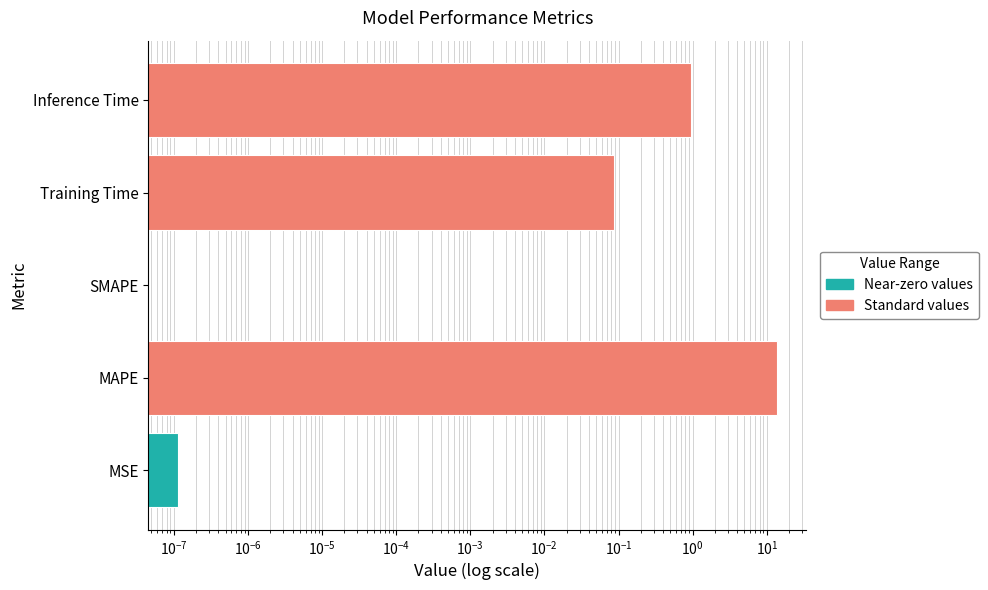

Is it true that the value at MSE is 0.0?

True